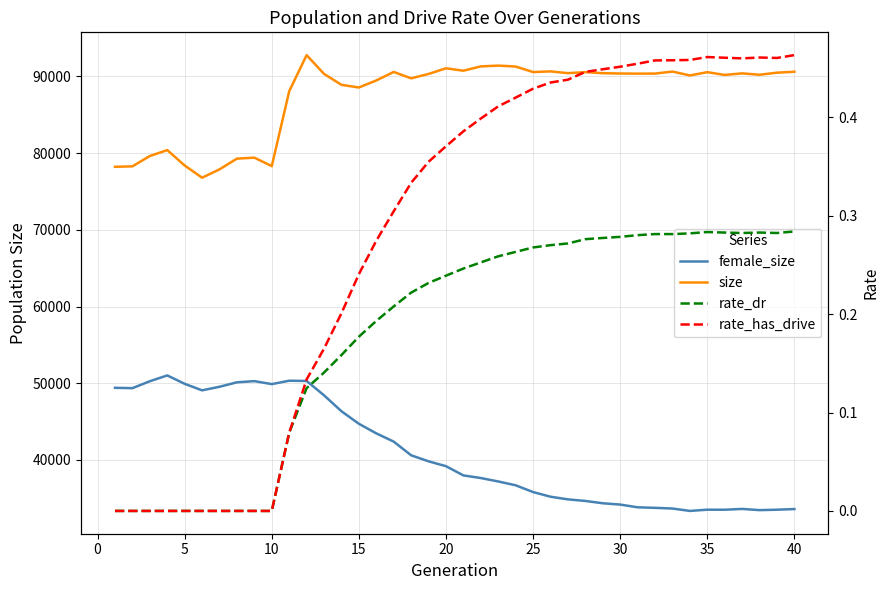

Is this an area chart (filled region under the line)?

No